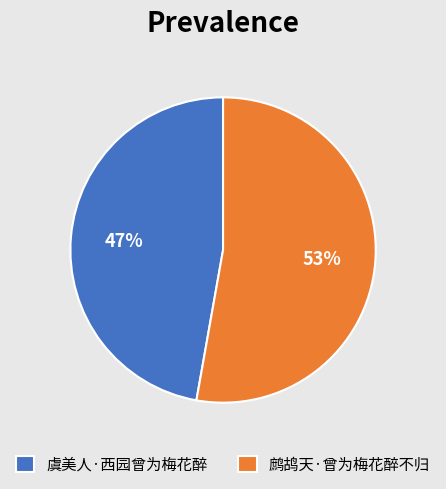

How many segments does this pie chart have?

2